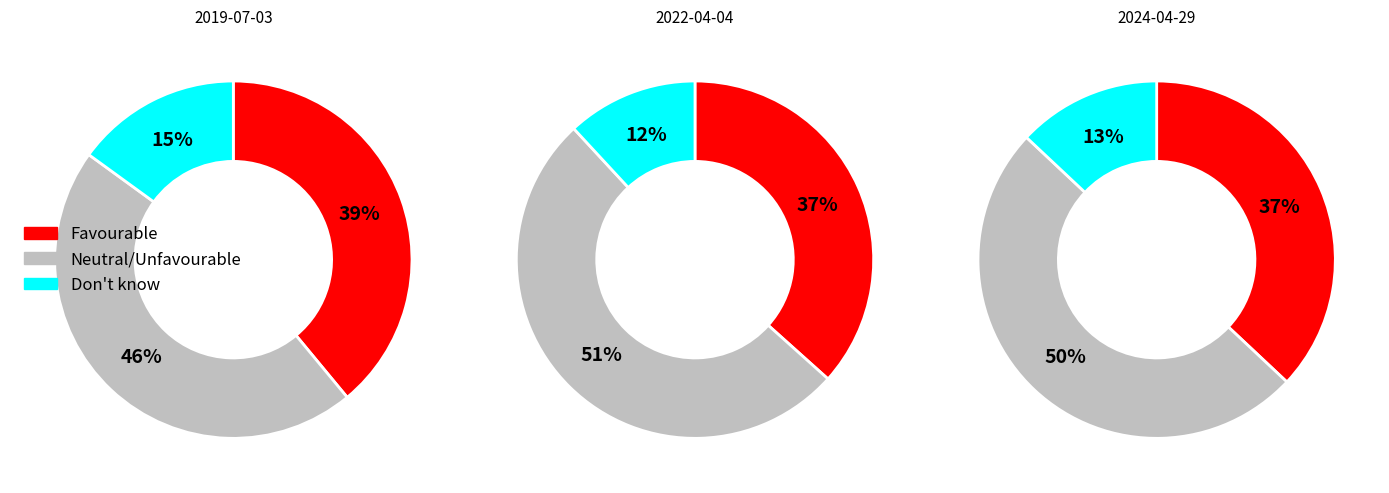

To the nearest percent, what is the difference between the largest and smallest slice percentages?

32%